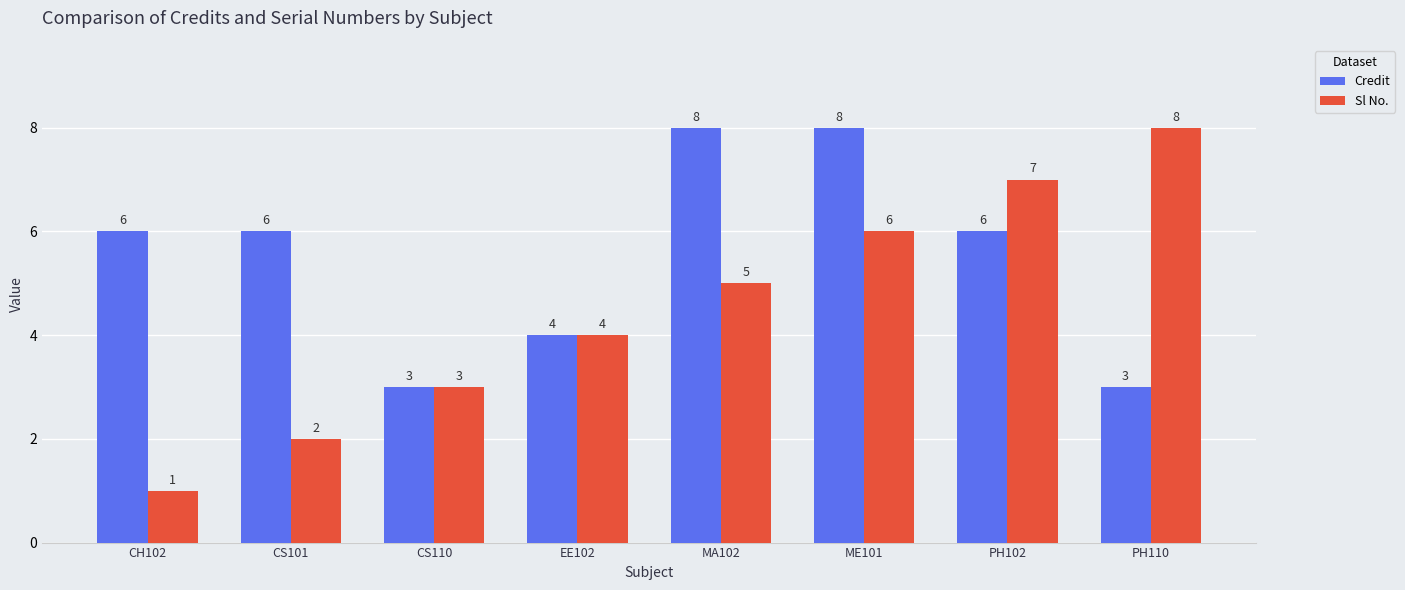

What is the label of the 5th bar from the right?

EE102